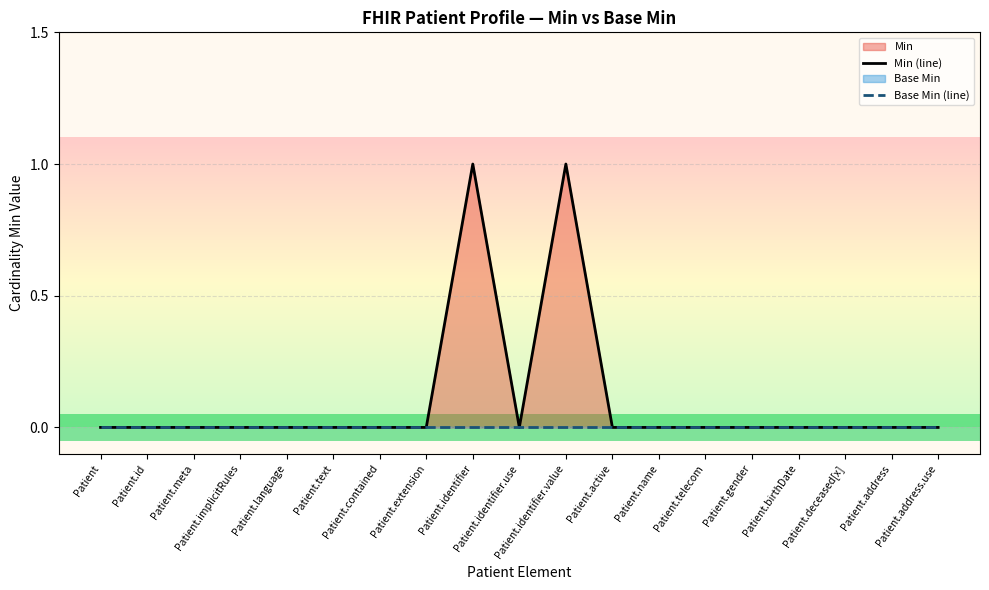

Where is the first local minimum for Min (line)?

Patient.identifier.use